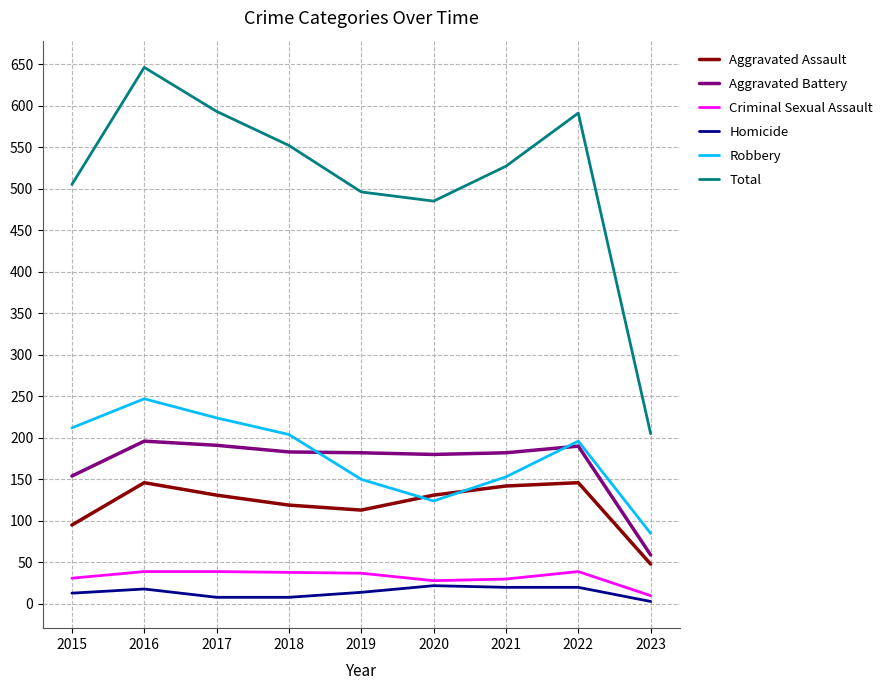

Which series has the largest range (max minus min)?

Total